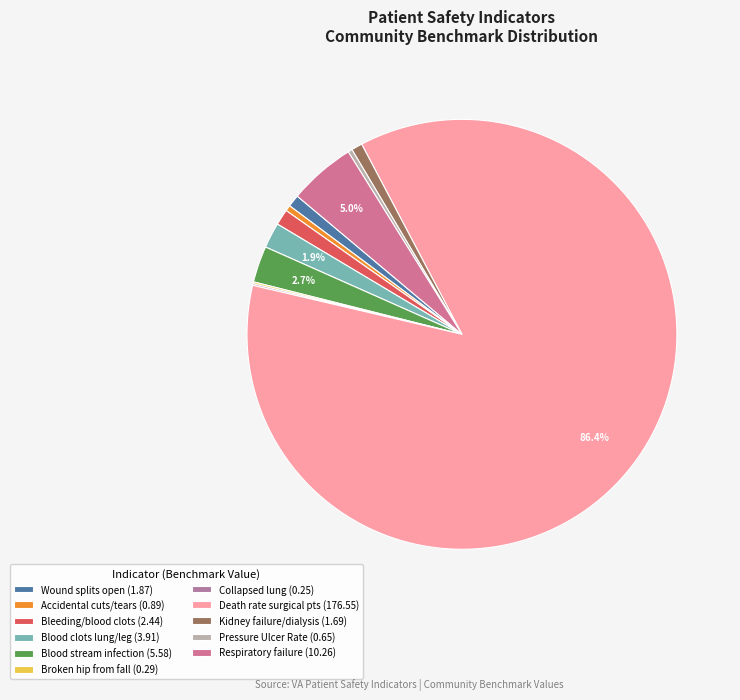

Count the number of slices in the pie.

11